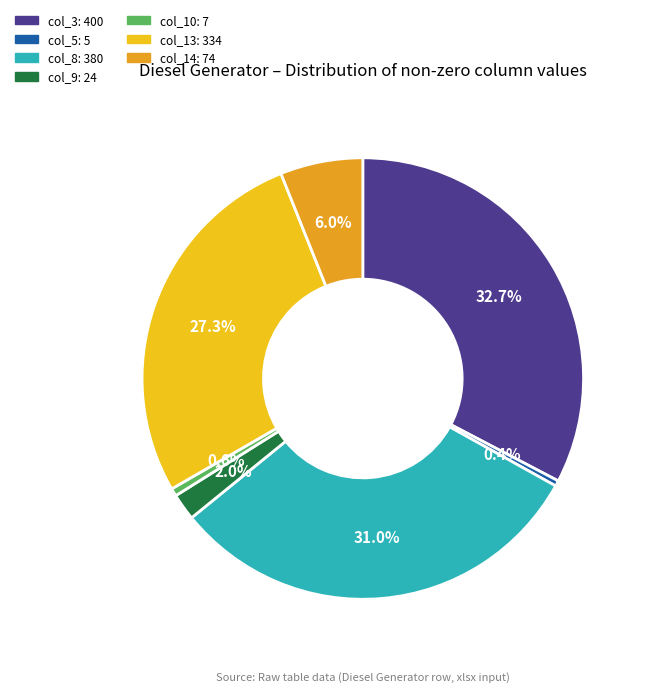

How many segments does this pie chart have?

7